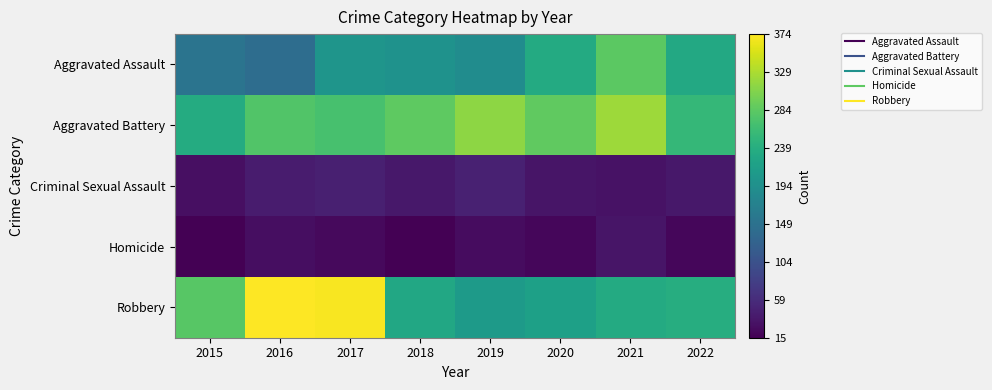

List the series in order of their peak value, lowest first.

Homicide, Criminal Sexual Assault, Aggravated Assault, Aggravated Battery, Robbery